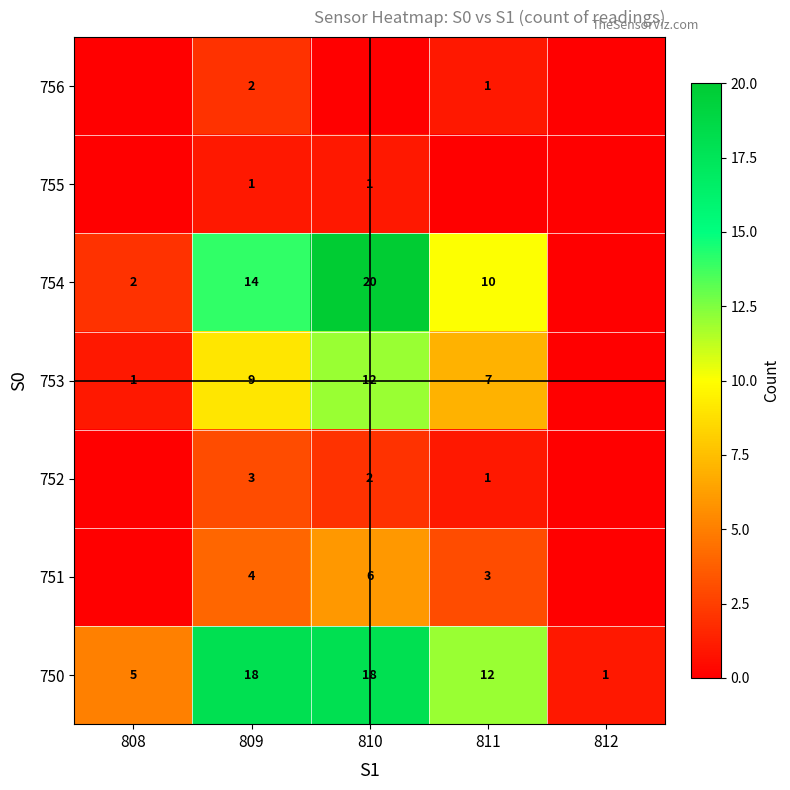

What is the spread (max minus min) of values at 809?

17